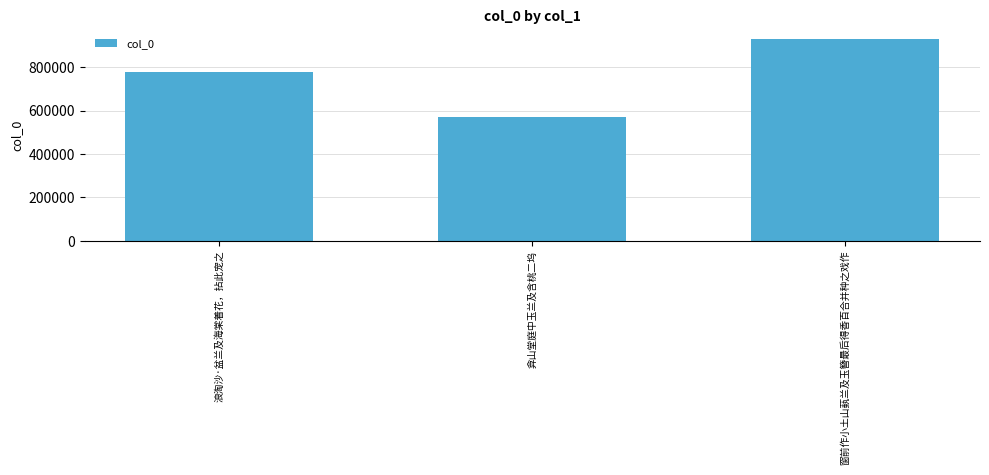

Reading left to right, extract all data points from this chart.

浪淘沙·盆兰及海棠着花，拈此宠之=777810	弇山堂庭中玉兰及含桃二坞=569803	窗前作小土山蓺兰及玉簪最后得香百合并种之戏作=930079